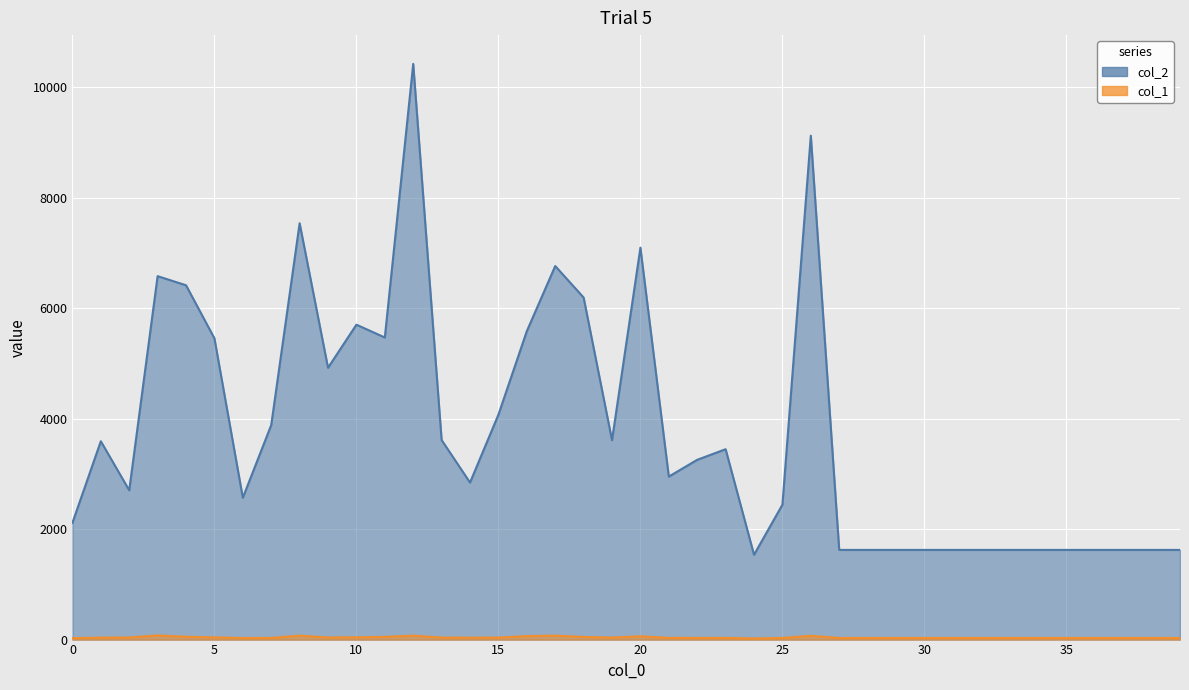

Which series changed the most between 31 and 37?

col_2